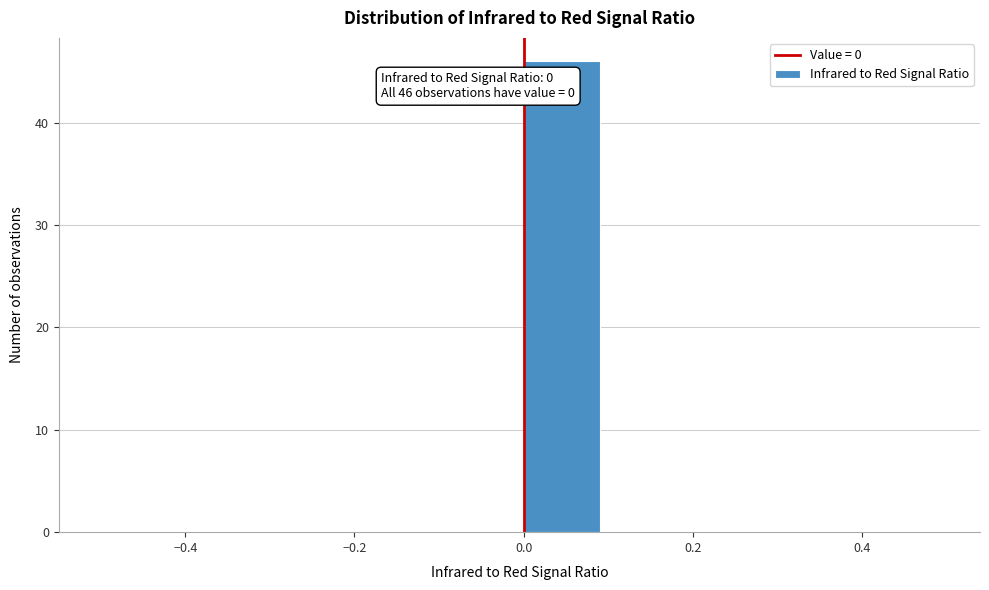

Which range on the x-axis has the tallest bar?

0.0 to 0.1